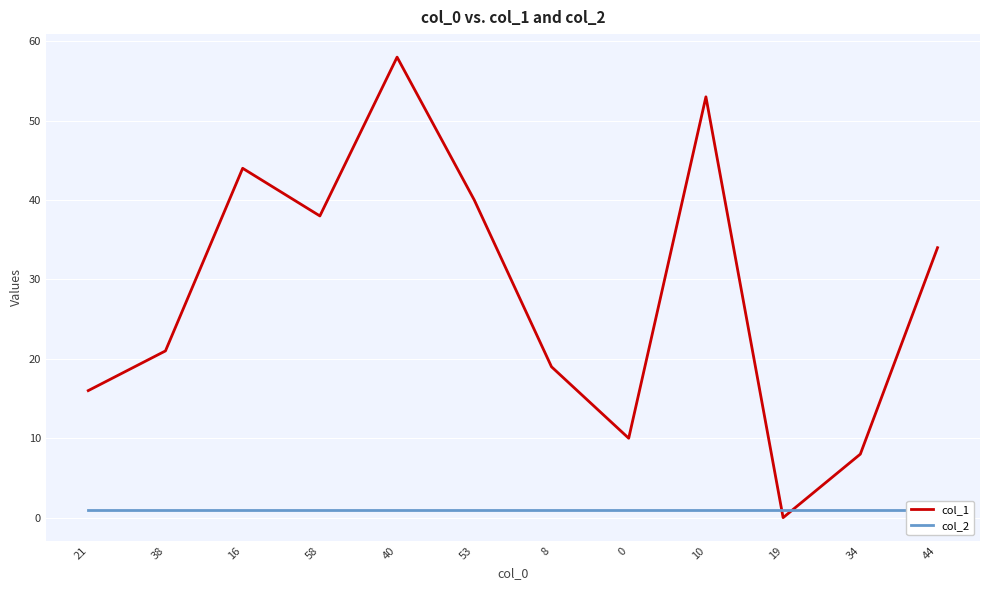

What is the spread (max minus min) of values at 16?

43